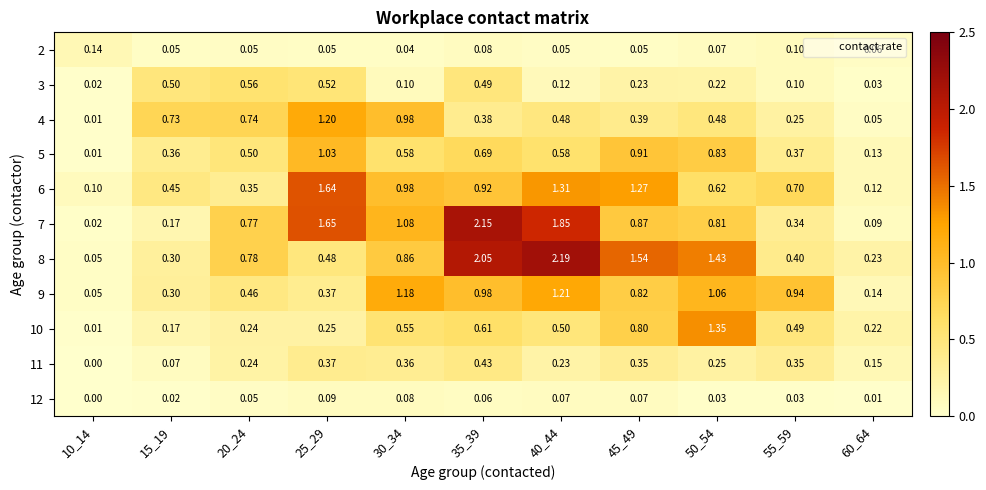

Which label corresponds to the largest value in the chart?

40_44